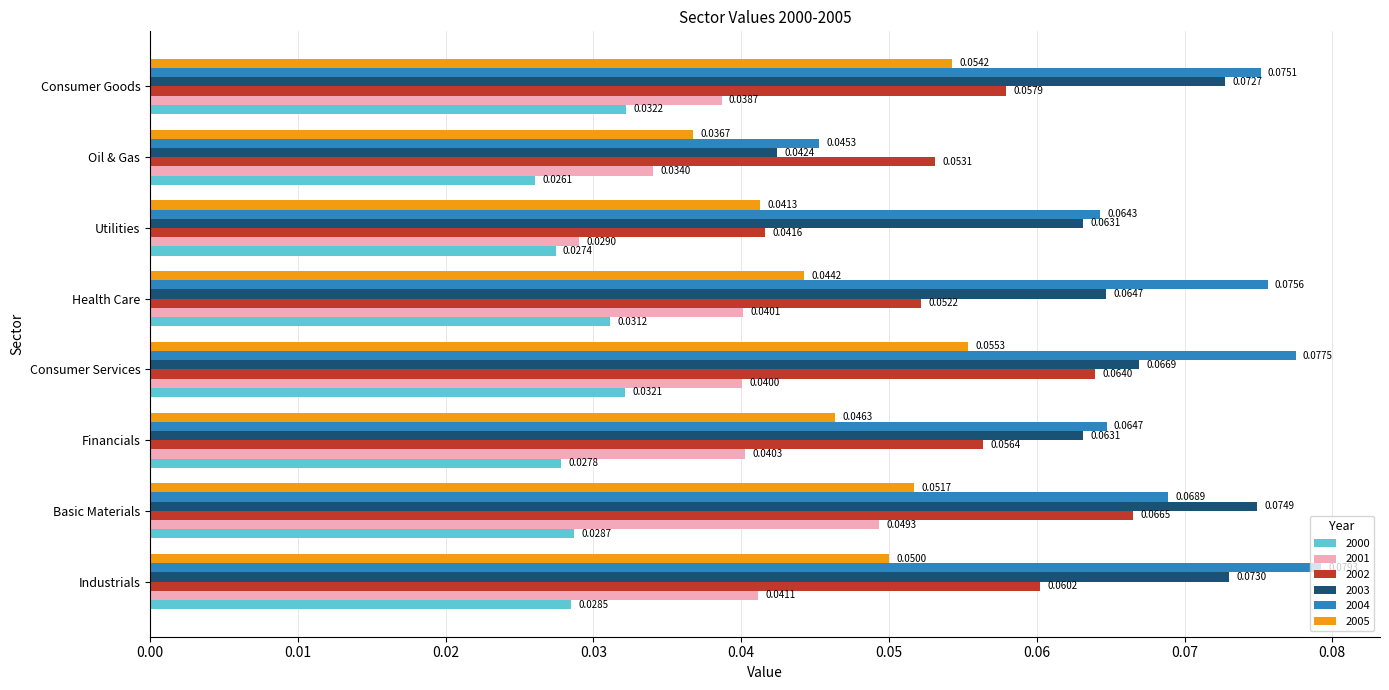

Between Basic Materials and Consumer Services, which series saw the biggest shift?

2001